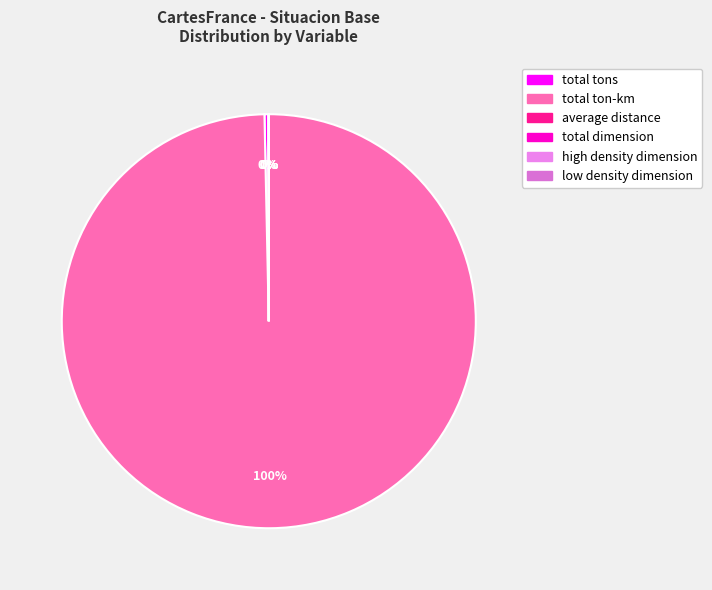

Rank the categories by value from highest to lowest.

total ton-km, total tons, total dimension, low density dimension, high density dimension, average distance